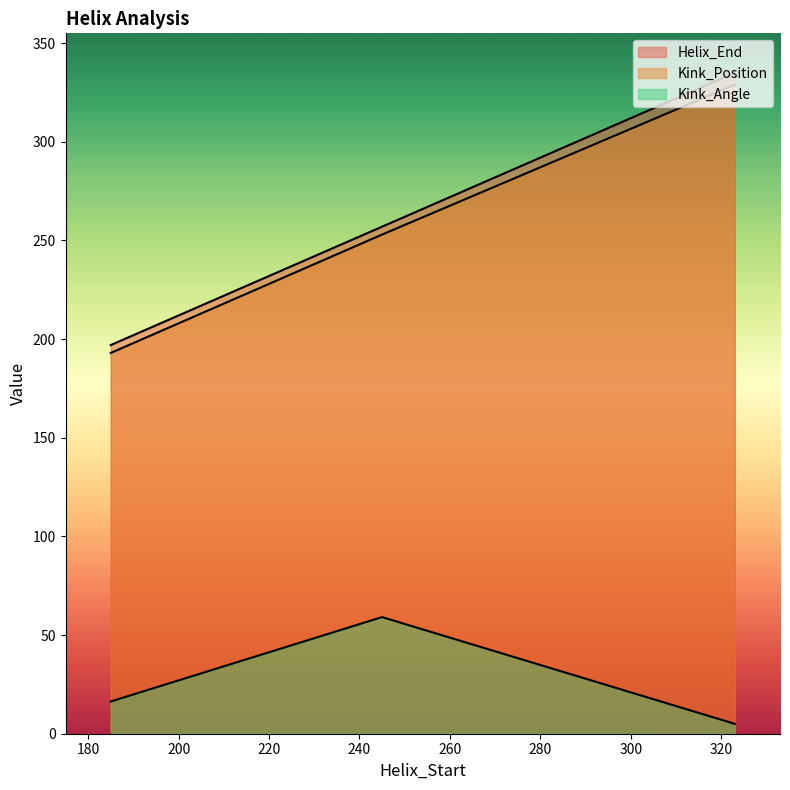

What are all the series names shown in the legend?

Helix_End, Kink_Position, Kink_Angle